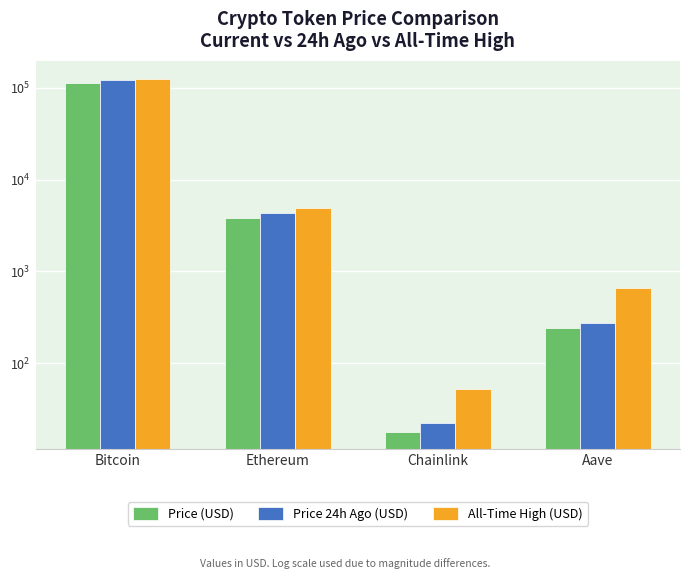

List the series in order of their overall mean, highest first.

All-Time High (USD), Price 24h Ago (USD), Price (USD)